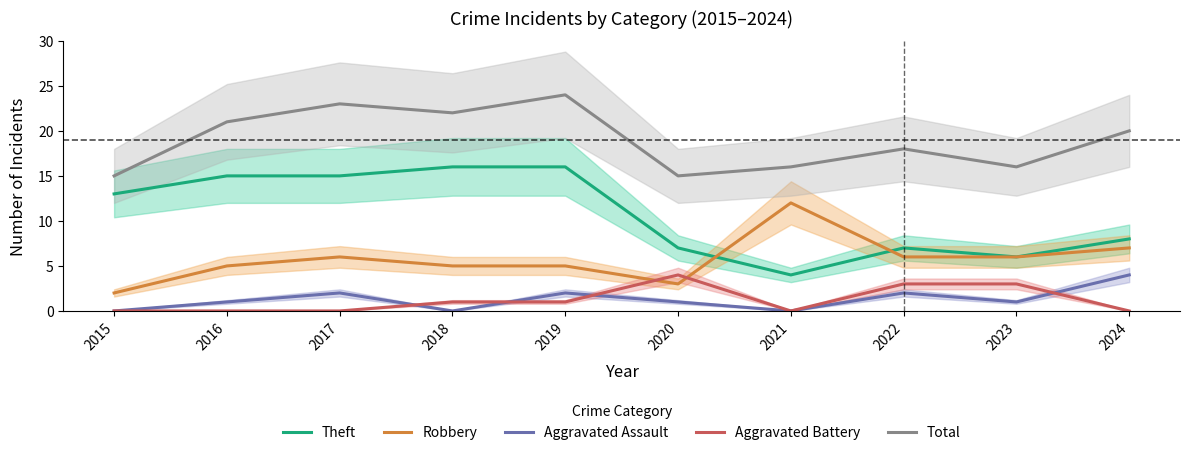

Which series changed the most between 2020 and 2021?

Robbery